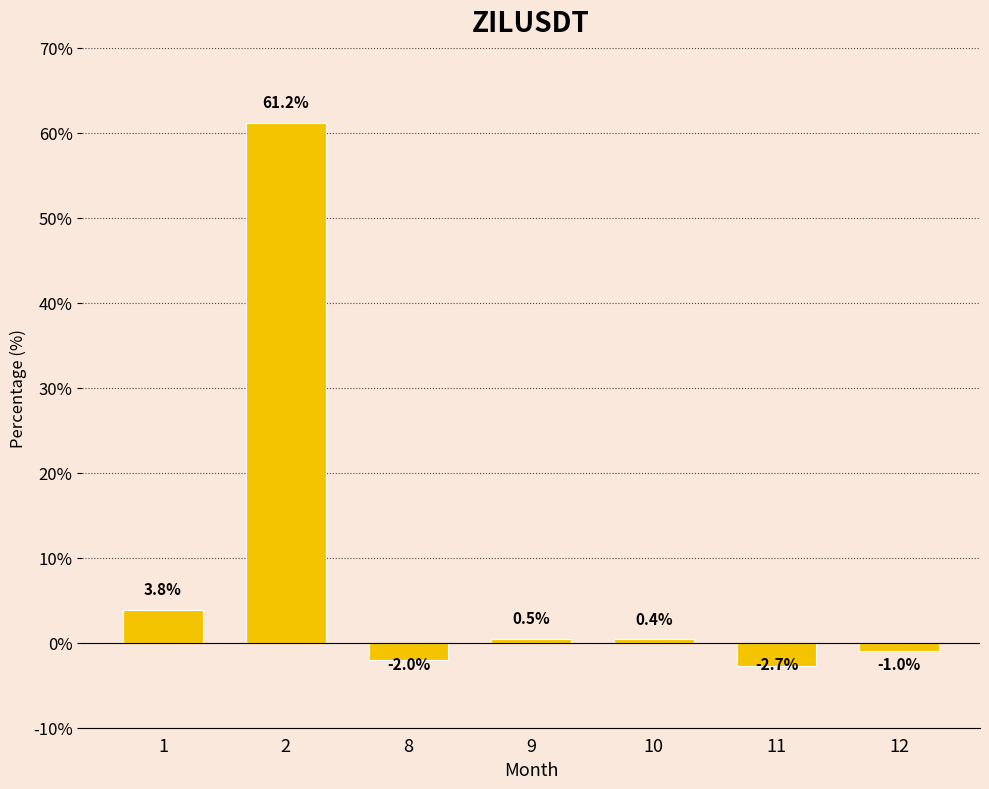

Are the bars grouped side by side (vs. stacked)?

No